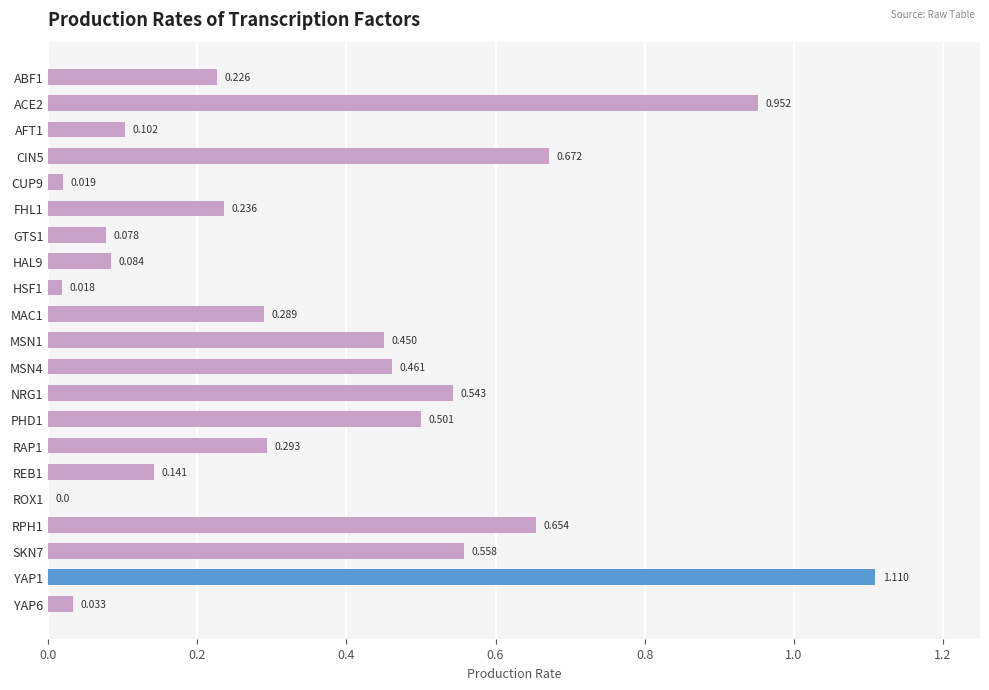

At which category does the chart reach its peak across all series?

YAP1